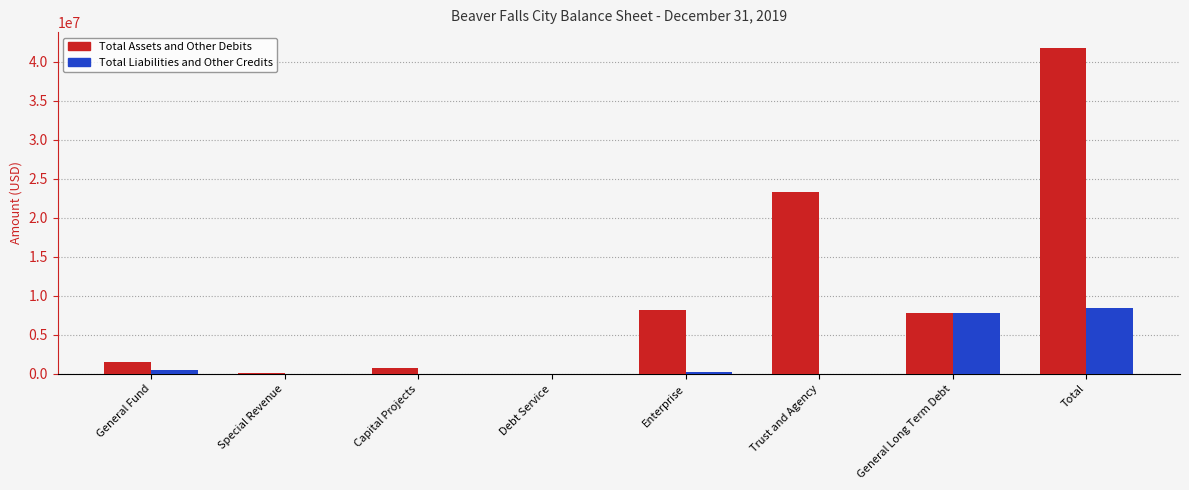

True or false: Total Liabilities and Other Credits has a value of 0 at Special Revenue.

True